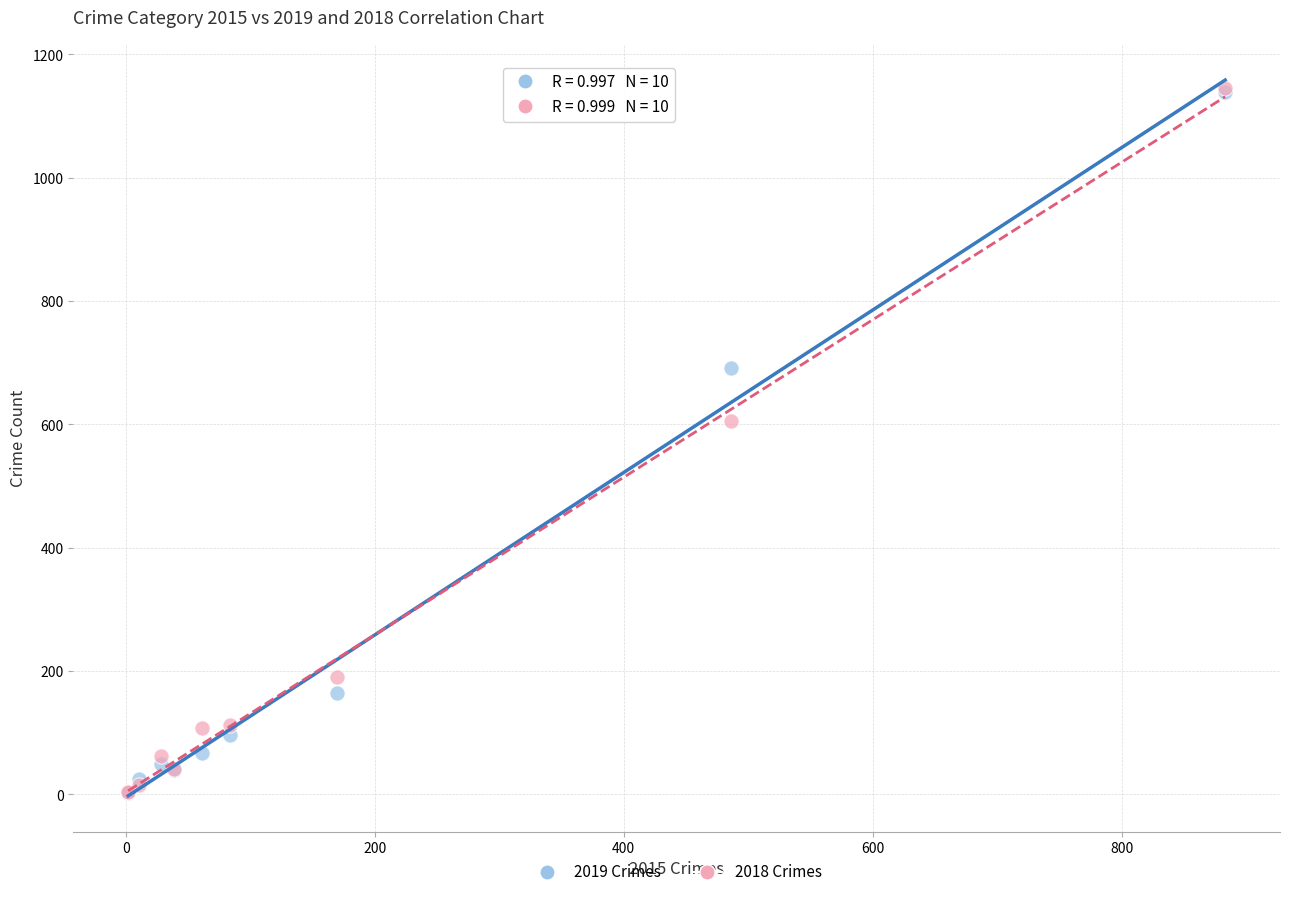

Across all series, what Y value is closest to 573?

606